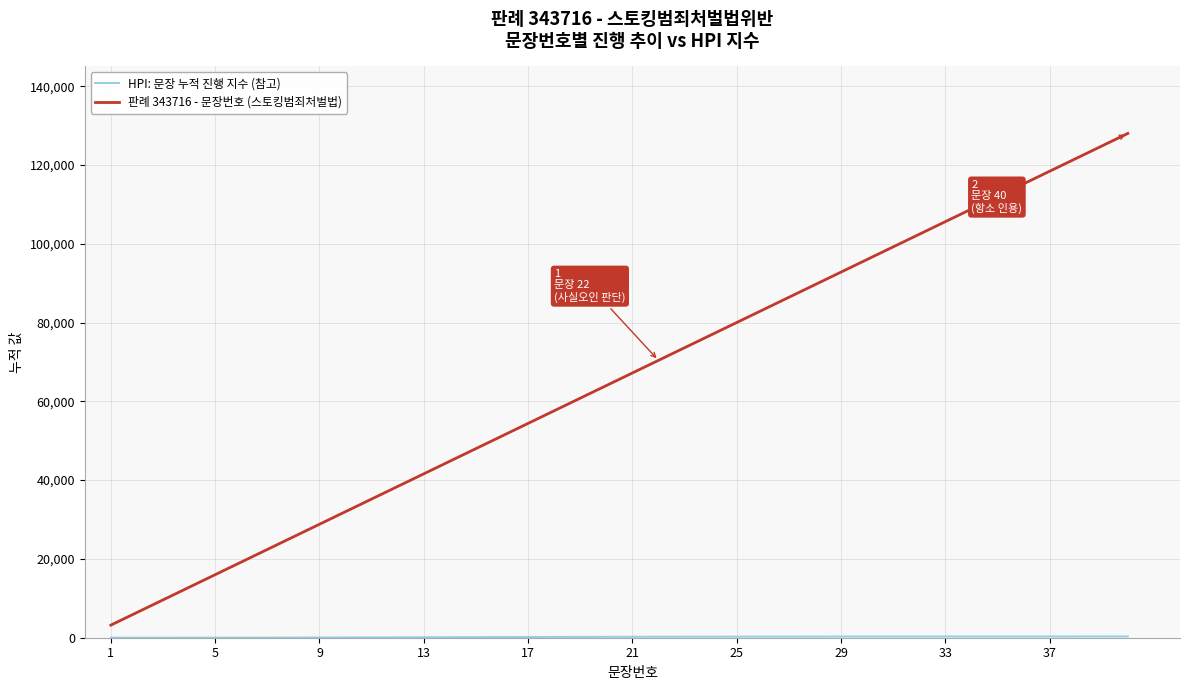

Which series has the widest spread of values?

판례 343716 - 문장번호 (스토킹범죄처벌법)